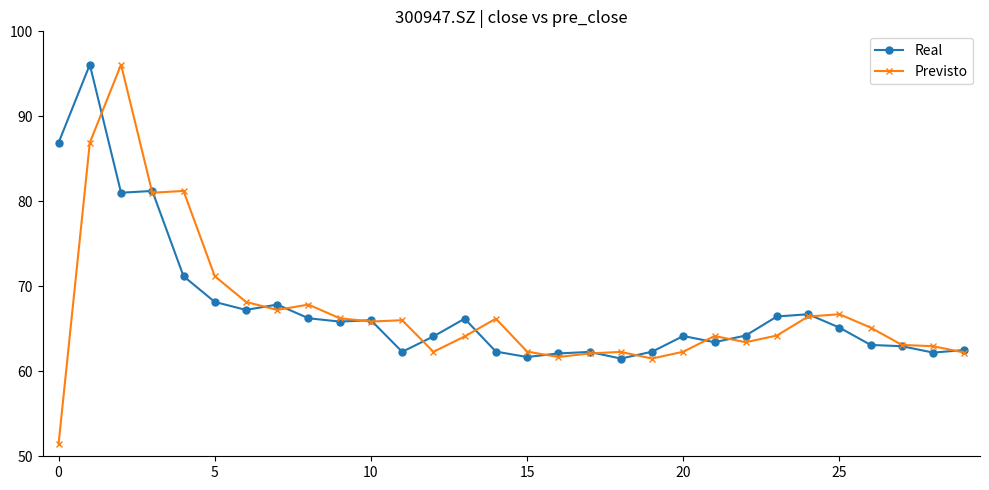

What is the value of the Previsto point at the 7th from the left?

68.2